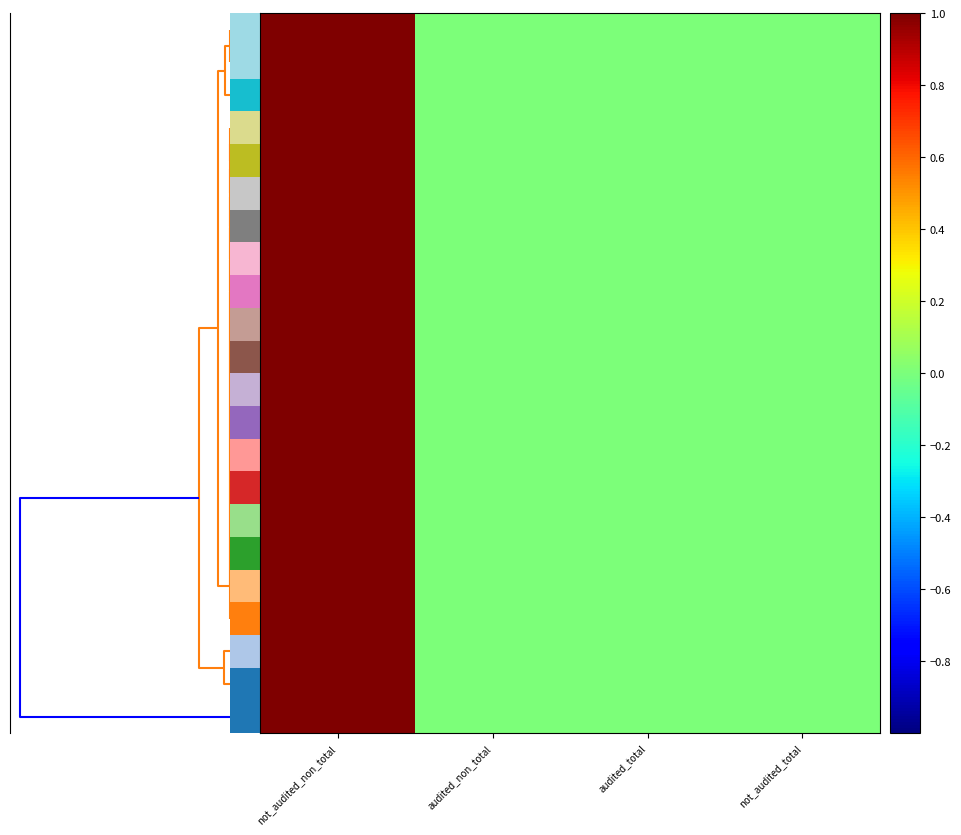

Reading left to right, extract all data points from this chart.

row_0: 1.0	0.0	0.0	0.0
row_1: 1.0	0.0	0.0	0.0
row_2: 1.0	0.0	0.0	0.0
row_3: 1.0	0.0	0.0	0.0
row_4: 1.0	0.0	0.0	0.0
row_5: 1.0	0.0	0.0	0.0
row_6: 1.0	0.0	0.0	0.0
row_7: 1.0	0.0	0.0	0.0
row_8: 1.0	0.0	0.0	0.0
row_9: 1.0	0.0	0.0	0.0
row_10: 1.0	0.0	0.0	0.0
row_11: 1.0	0.0	0.0	0.0
row_12: 1.0	0.0	0.0	0.0
row_13: 1.0	0.0	0.0	0.0
row_14: 1.0	0.0	0.0	0.0
row_15: 1.0	0.0	0.0	0.0
row_16: 1.0	0.0	0.0	0.0
row_17: 1.0	0.0	0.0	0.0
row_18: 1.0	0.0	0.0	0.0
row_19: 1.0	0.0	0.0	0.0
row_20: 1.0	0.0	0.0	0.0
row_21: 1.0	0.0	0.0	0.0